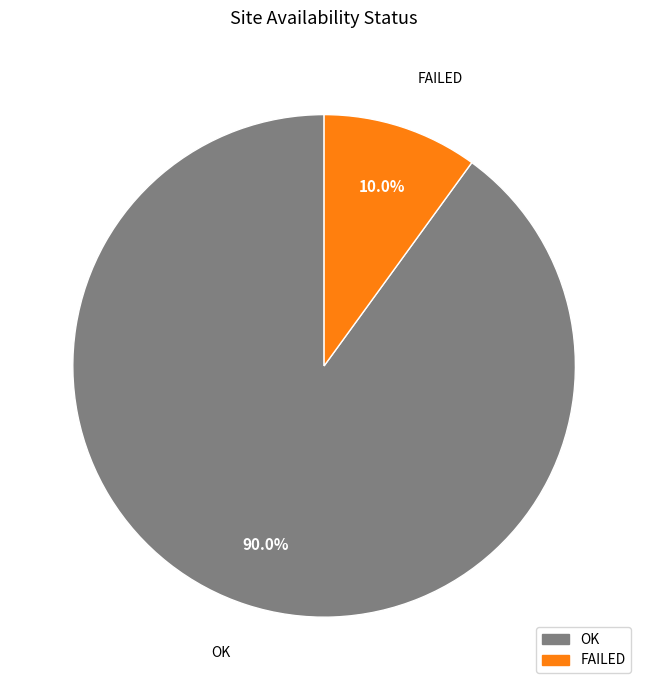

To the nearest percent, what is the combined percentage of FAILED and OK?

100%